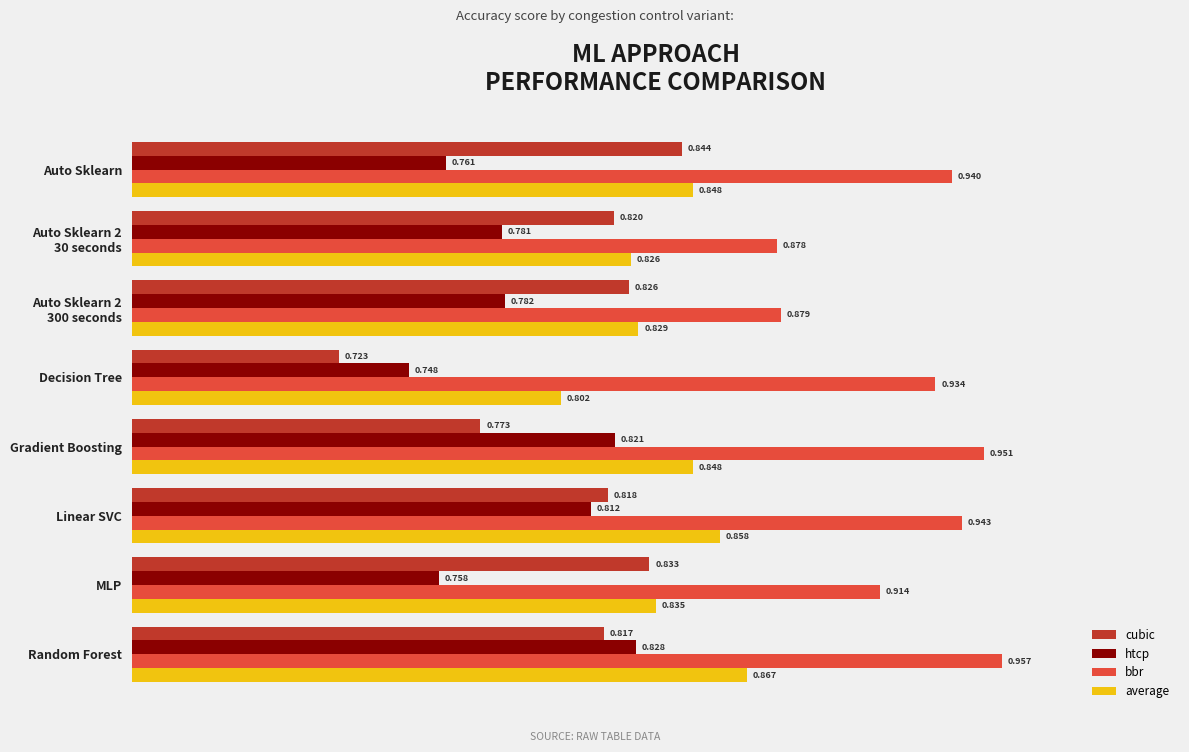

At which label does cubic reach its minimum?

Decision Tree